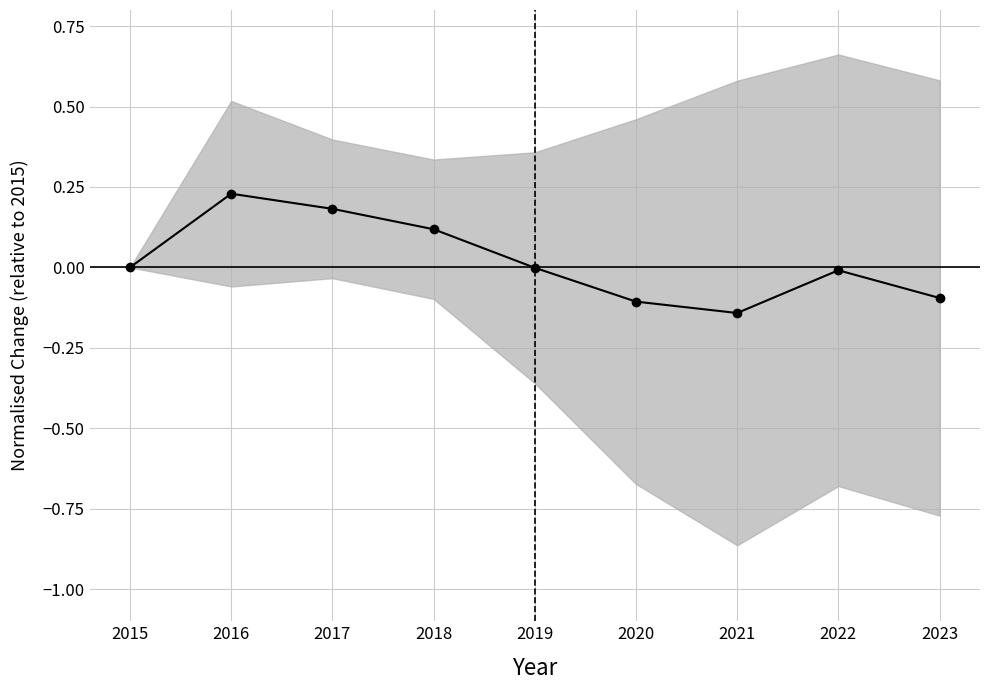

What is the difference between the values at 2015 and 2016?

0.2